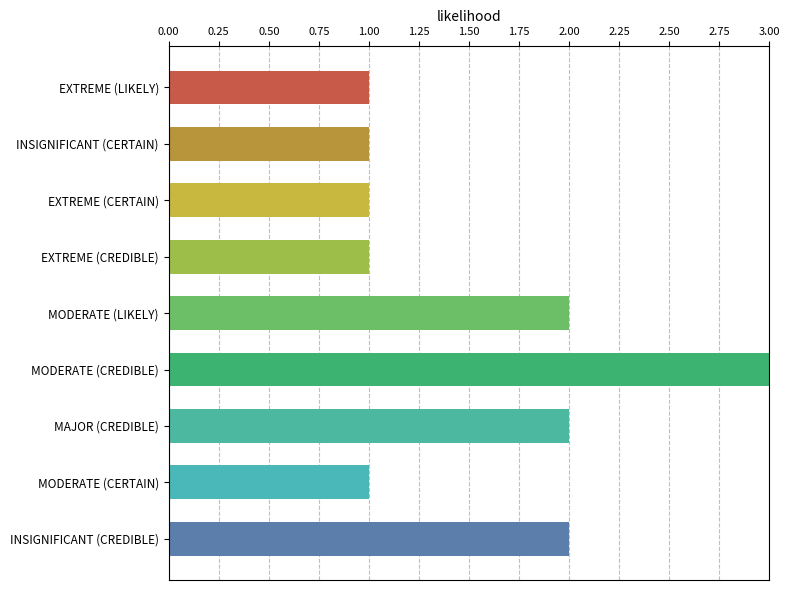

Reading bottom to top, list all the values displayed in this chart.

2	1	2	3	2	1	1	1	1